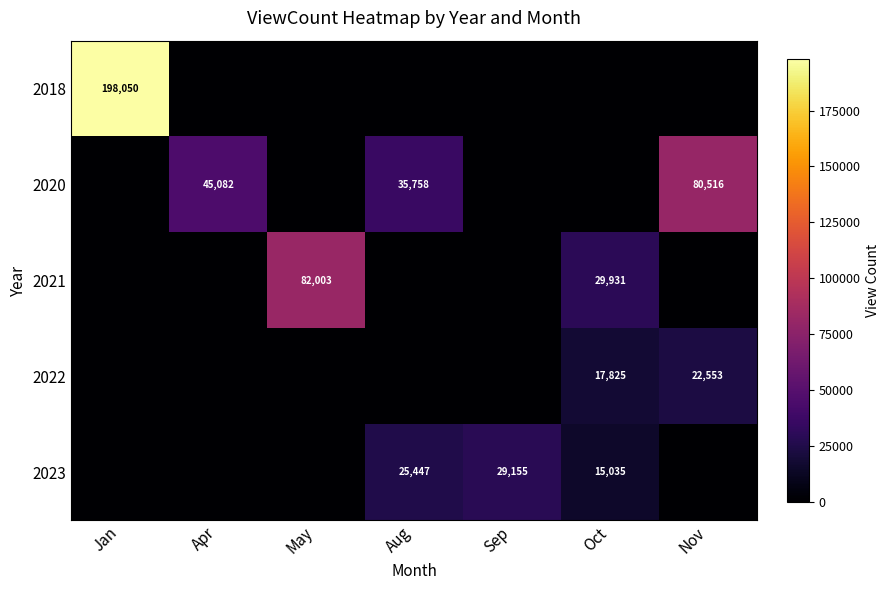

What is the total value across all series at Nov?

103069